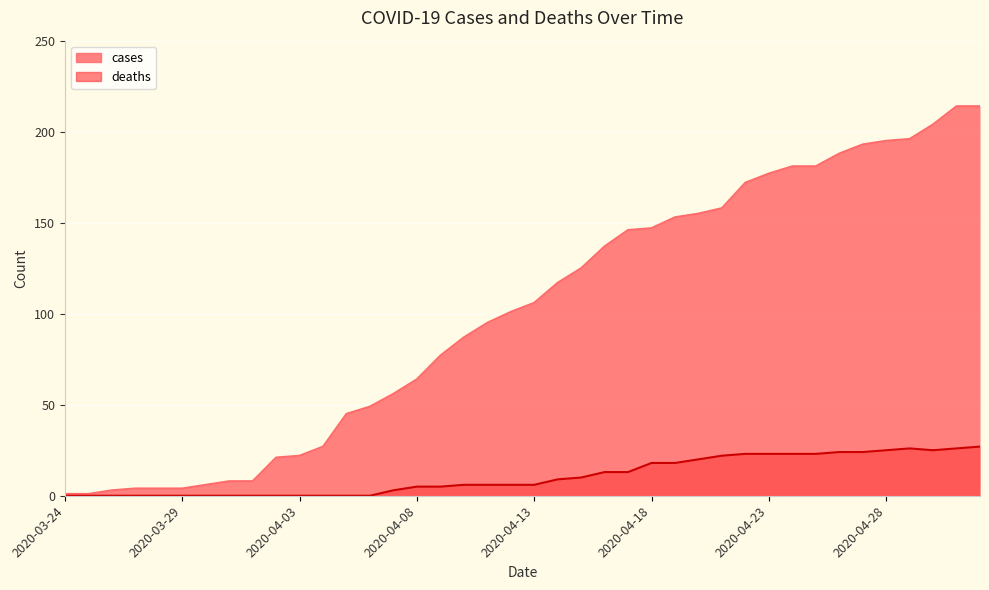

Reading left to right, what are all the values shown in this chart?

cases: 1	1	3	4	4	4	6	8	8	21	22	27	45	49	56	64	77	87	95	101	106	117	125	137	146	147	153	155	158	172	177	181	181	188	193	195	196	204	214	214
deaths: 0	0	0	0	0	0	0	0	0	0	0	0	0	0	3	5	5	6	6	6	6	9	10	13	13	18	18	20	22	23	23	23	23	24	24	25	26	25	26	27